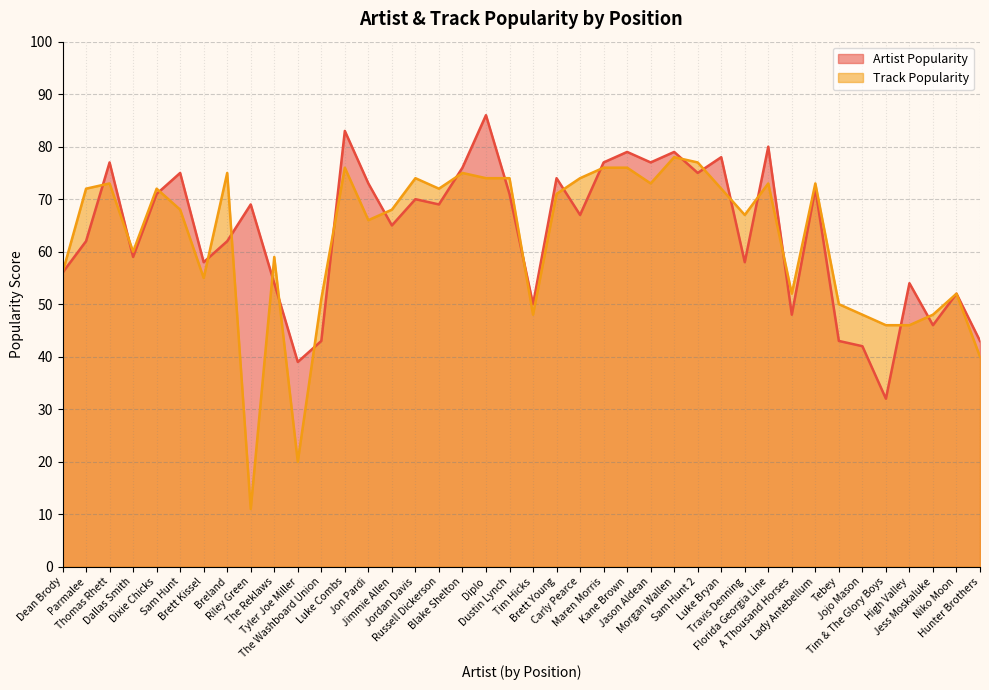

What is the average value of the Artist Popularity series?

64